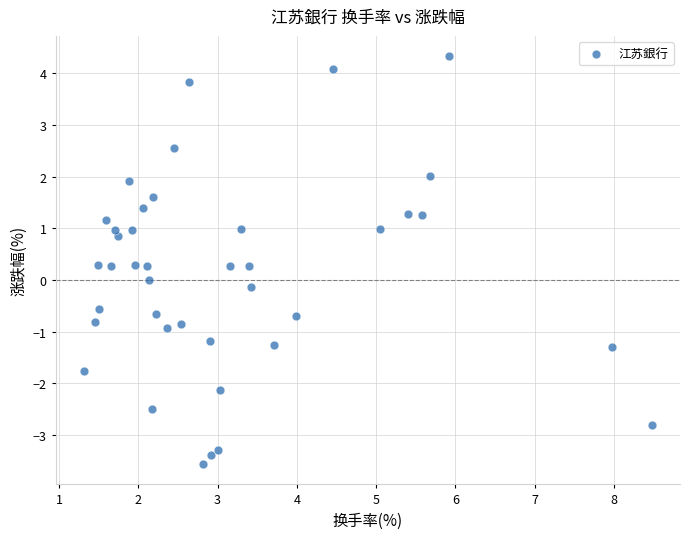

What is the range of Y values (max minus min)?

7.9